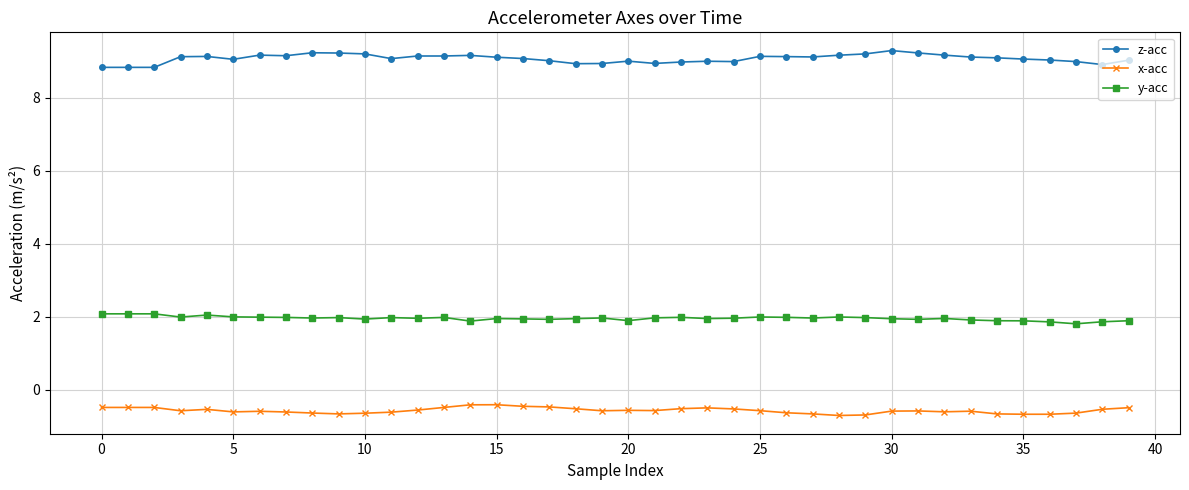

True or false: y-acc and z-acc cross at least once.

False